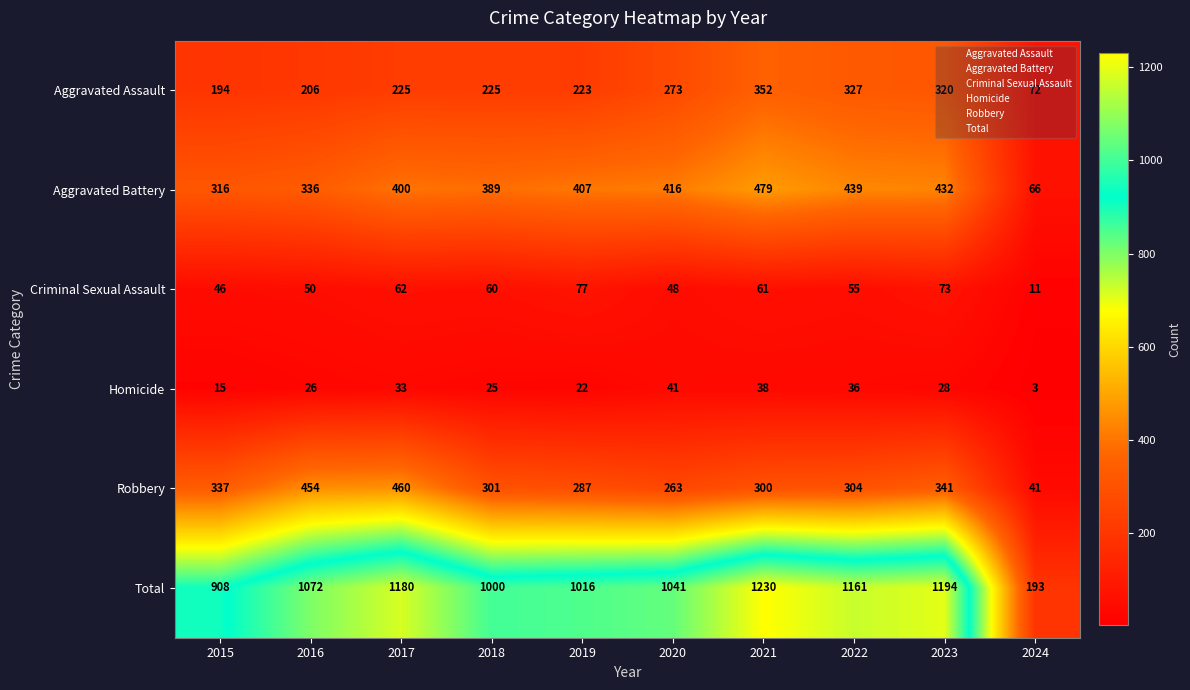

Where is Robbery nearest to the value 250?

2020